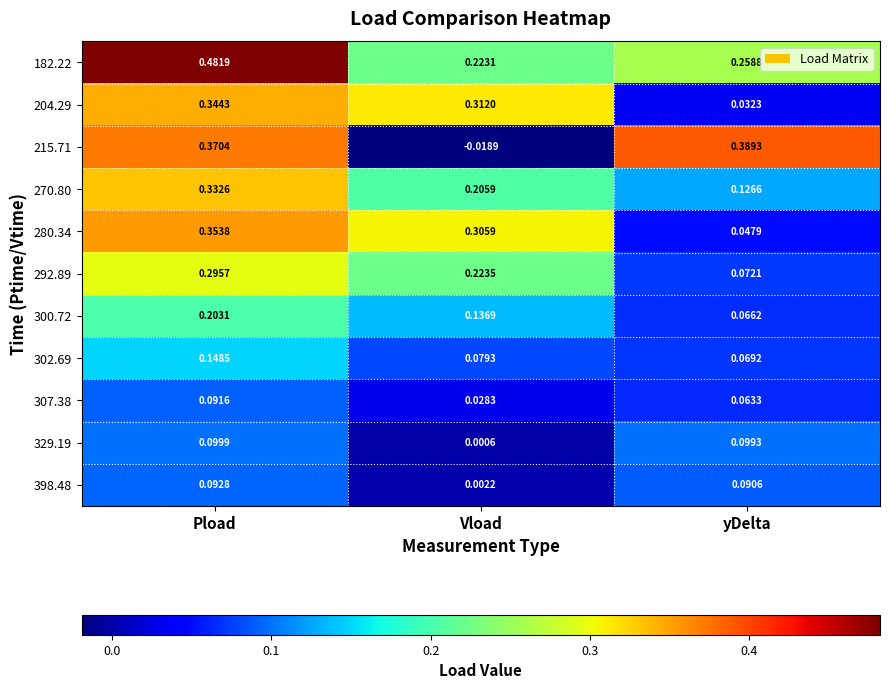

List the series in order of their peak value, lowest first.

307.38, 398.48, 329.19, 302.69, 300.72, 292.89, 270.80, 204.29, 280.34, 215.71, 182.22